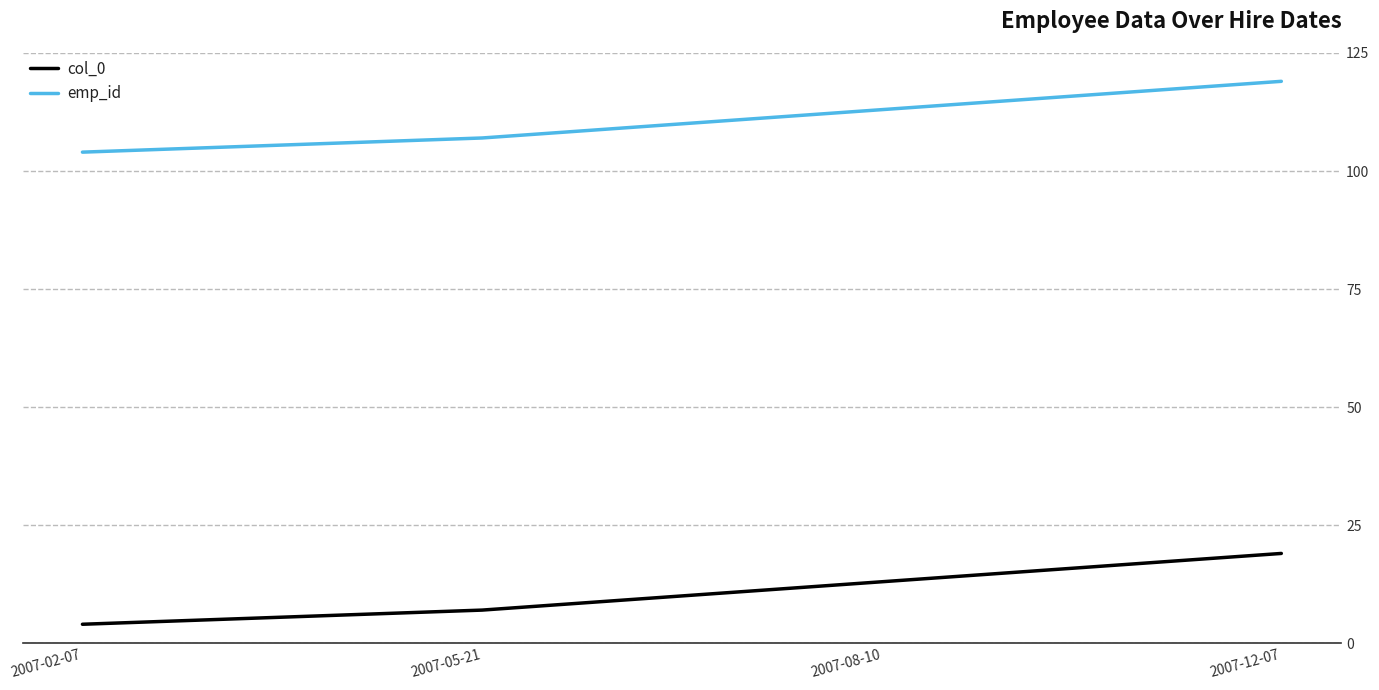

Which series has the largest total across all categories?

emp_id